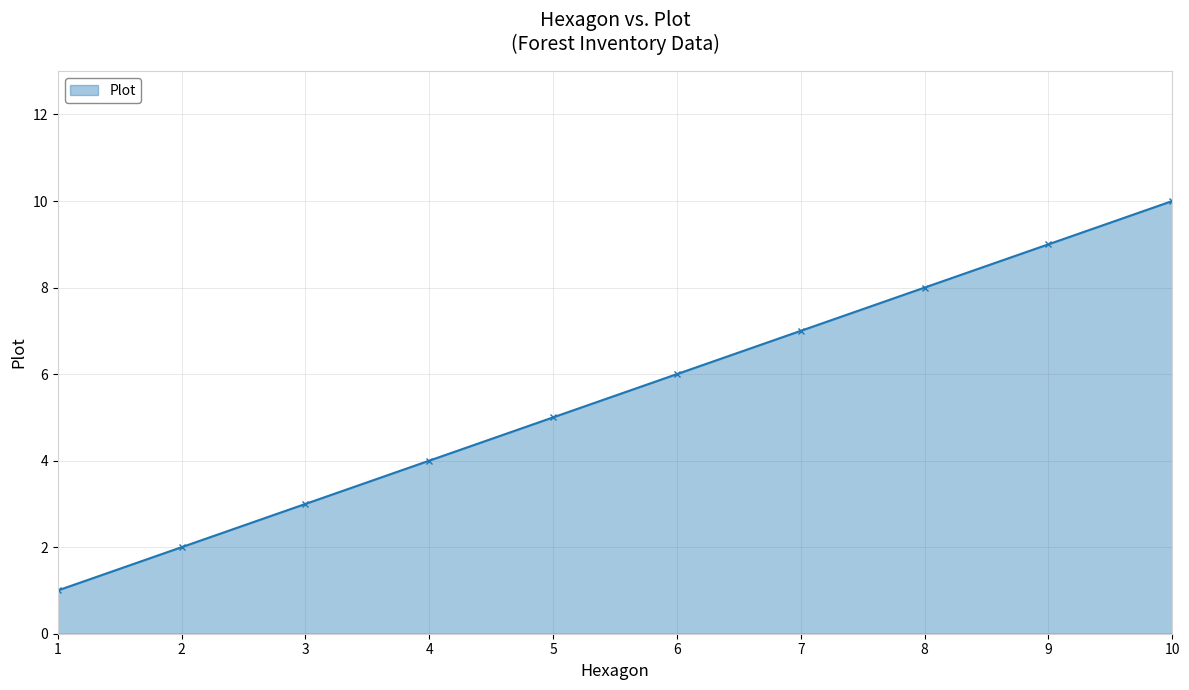

What is the value of the 2nd point from the left?

2